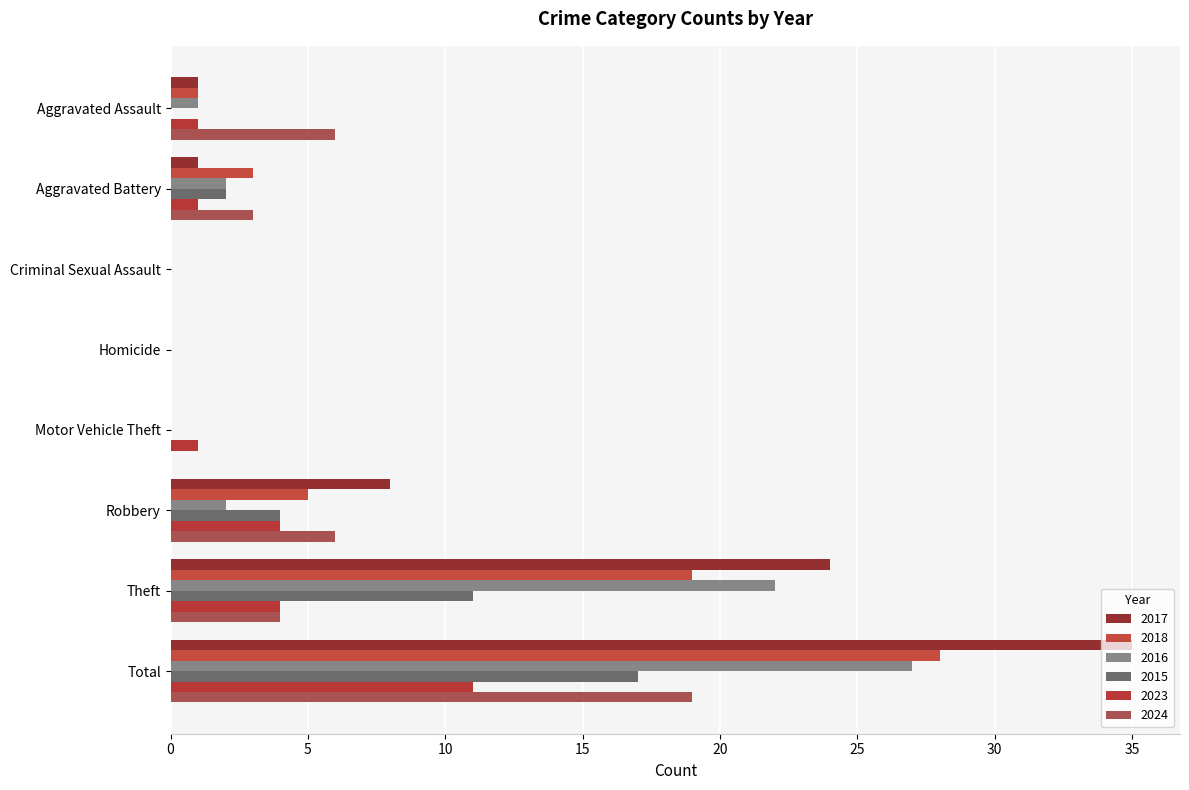

How many series are shown in this chart?

6